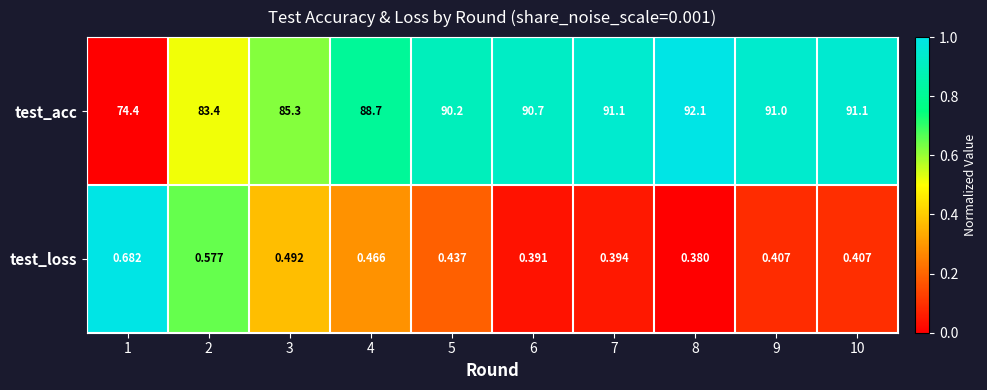

List the series in order of their overall mean, highest first.

test_acc, test_loss